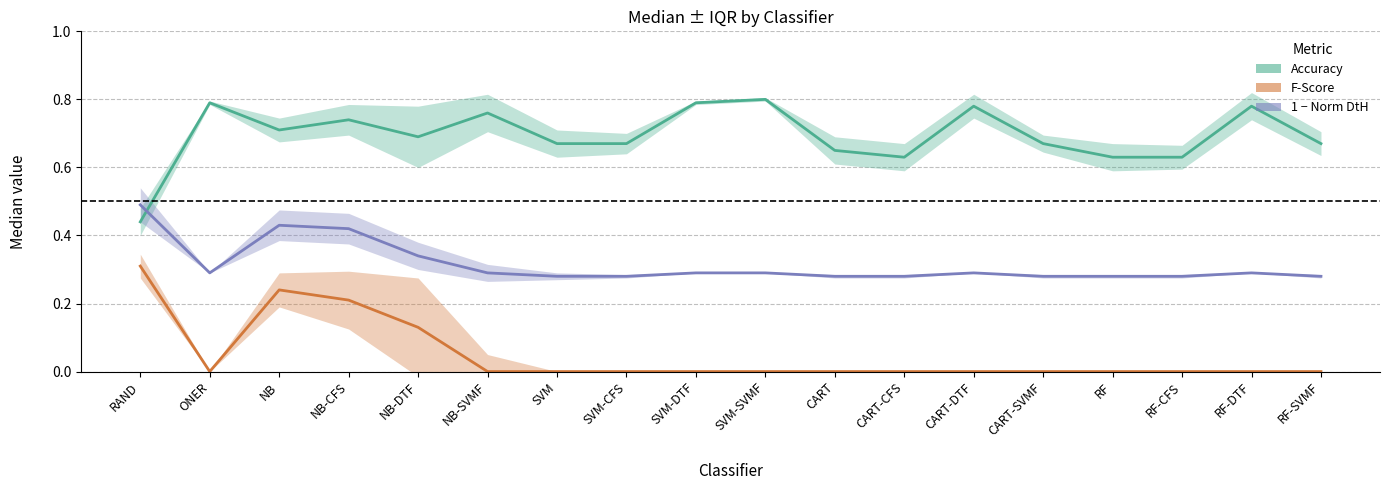

How many data points does each series have?

18